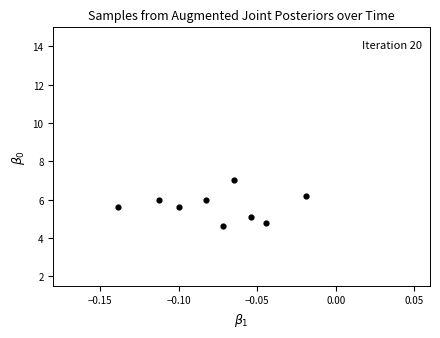

What is the range of Y values (max minus min)?

2.4